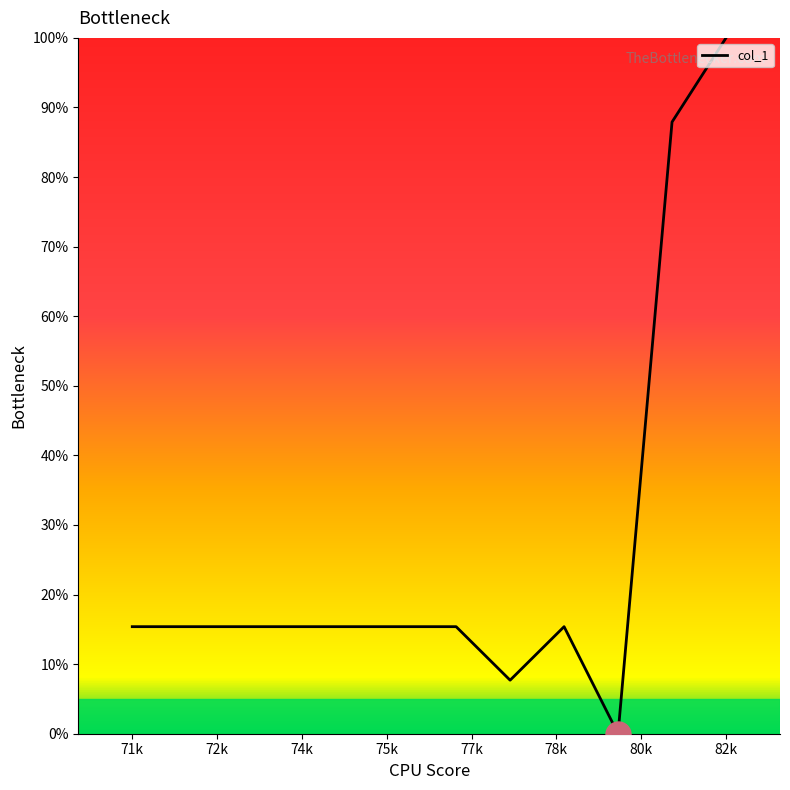

What is the greatest value displayed?

100.0